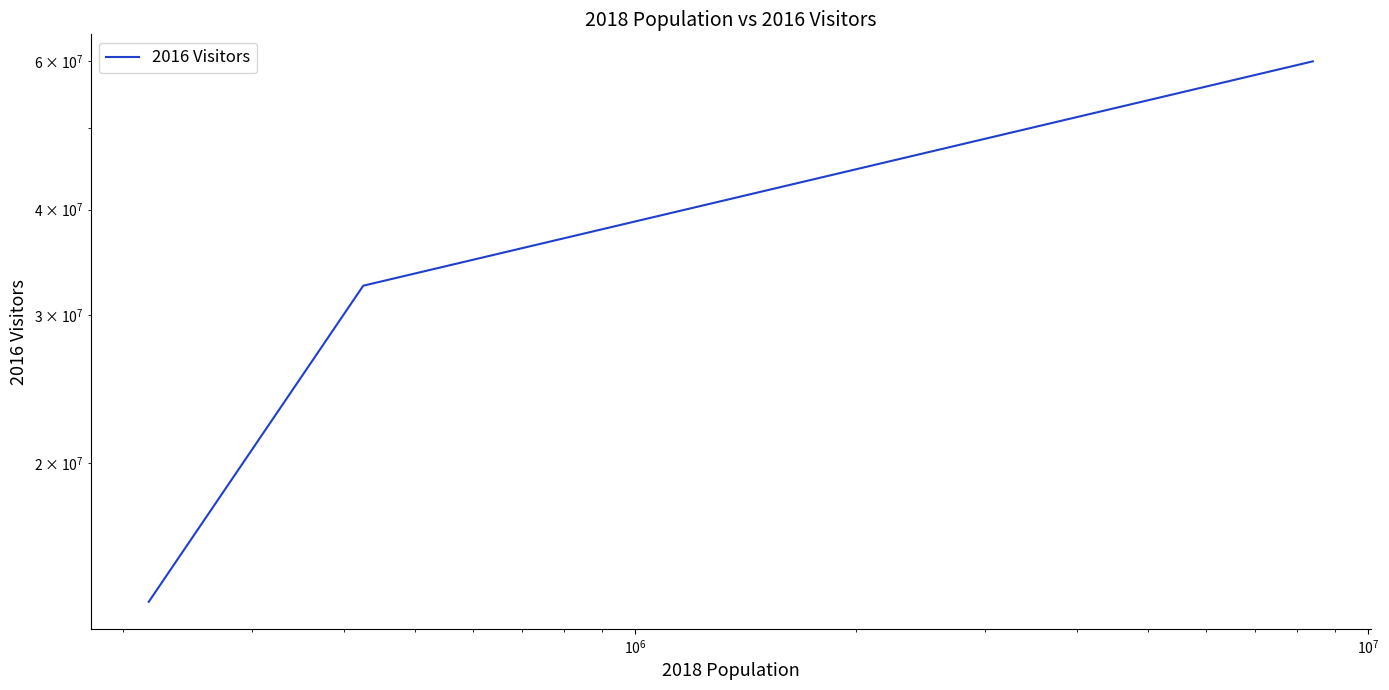

What is the smallest value displayed?

13700000